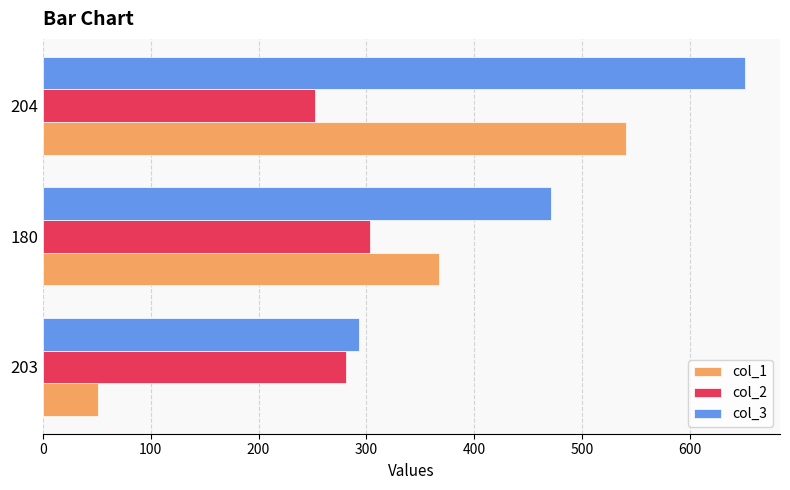

Which series changed the most between 203 and 204?

col_1